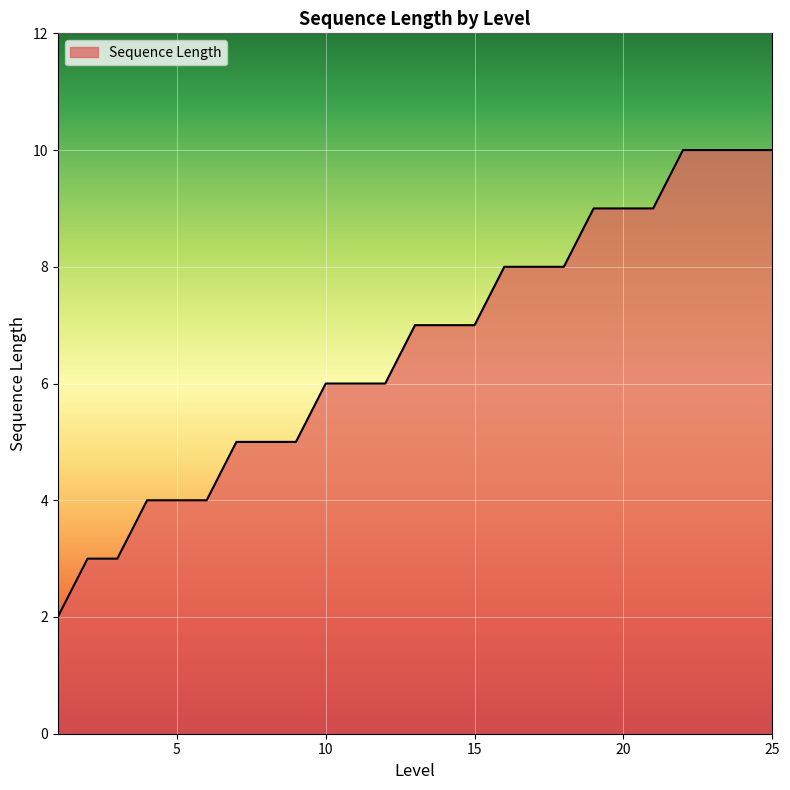

What is the difference between the maximum and minimum values?

8